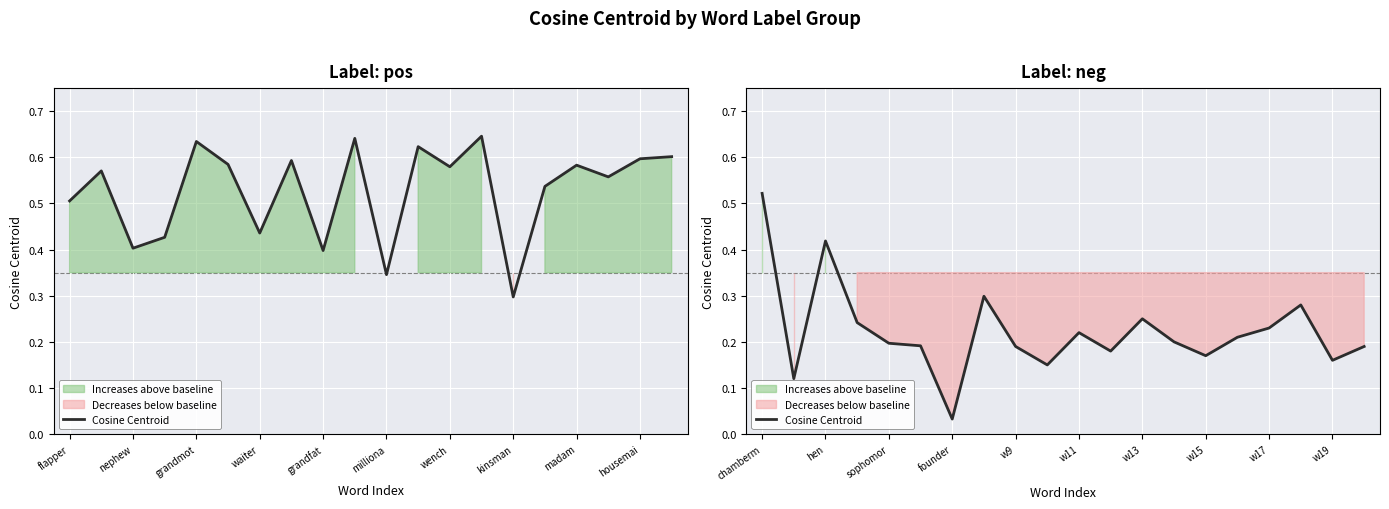

Is it true that the value at w19 is 0.2?

True